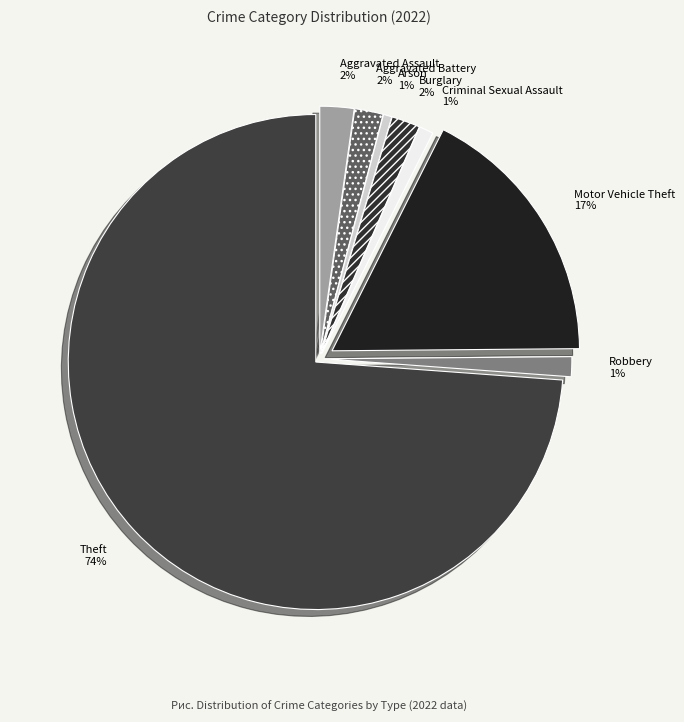

Between Theft and Robbery, which is larger?

Theft